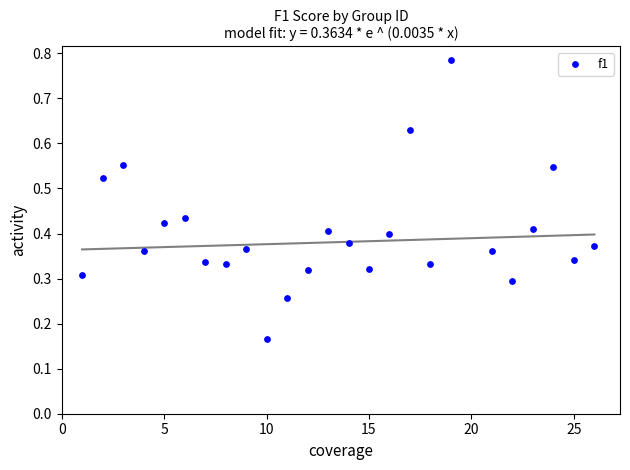

What is the range of X values (max minus min)?

25.0